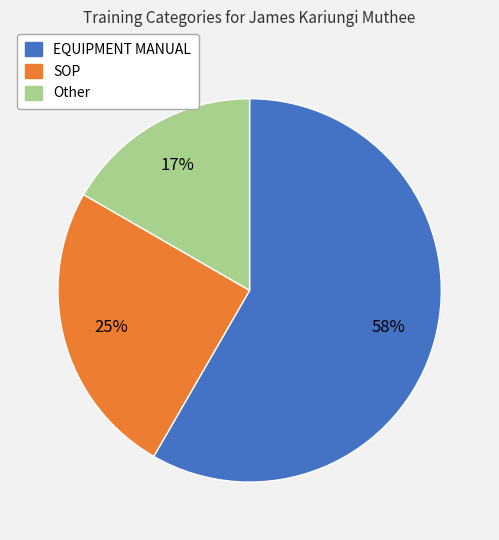

Do SOP and EQUIPMENT MANUAL together represent more than half of the pie?

Yes